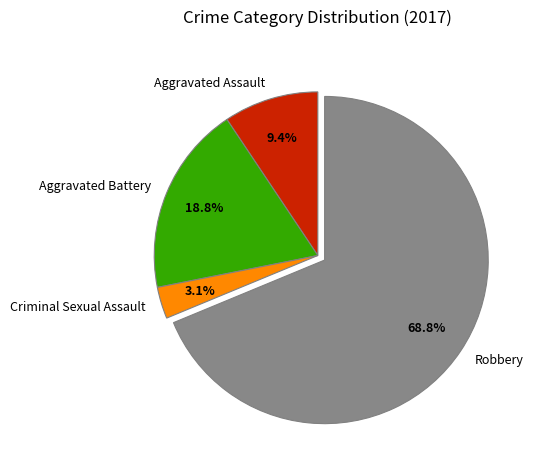

What is the total percentage of Aggravated Assault and Robbery?

78.1%